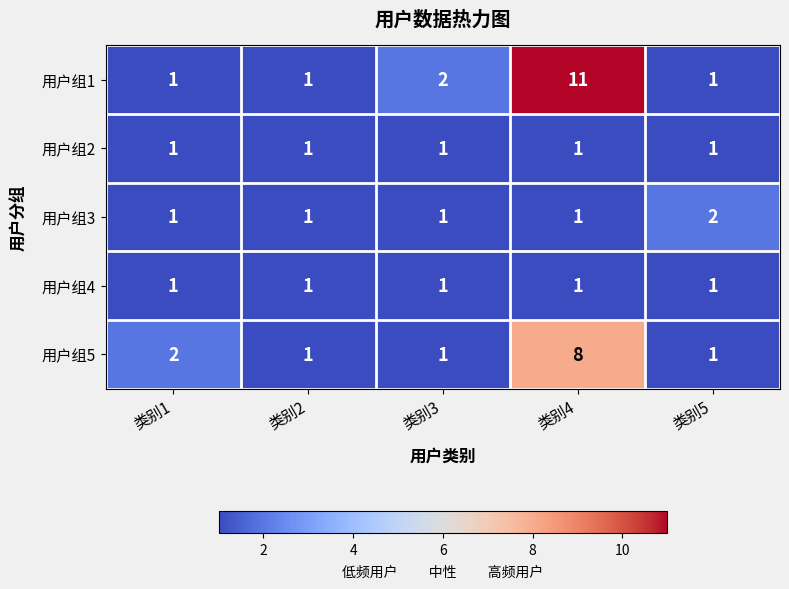

Which series has the widest spread of values?

用户组1